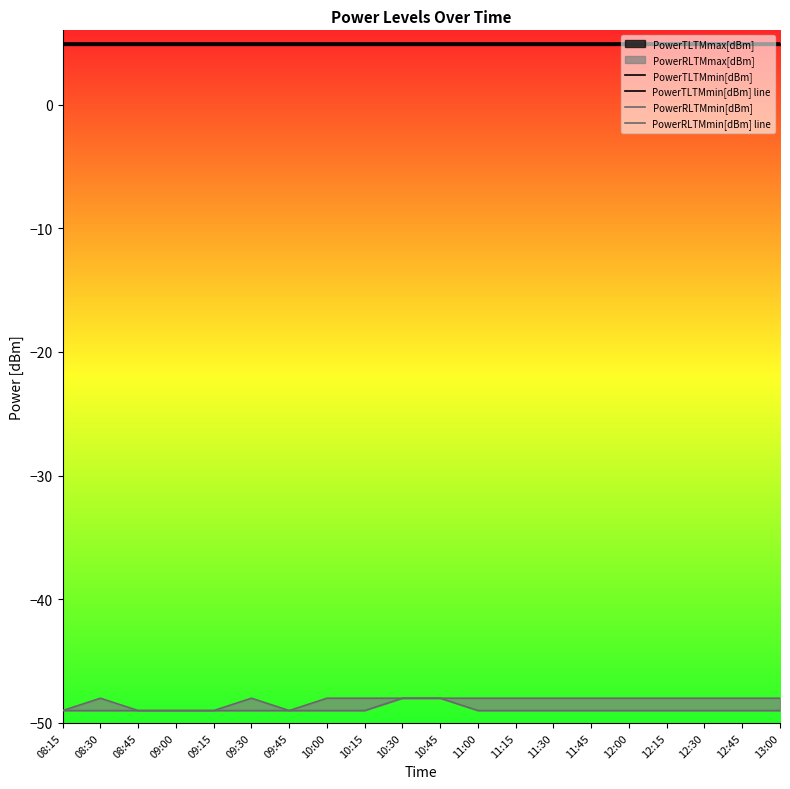

What is the spread (max minus min) of values at 09:30?

54.0